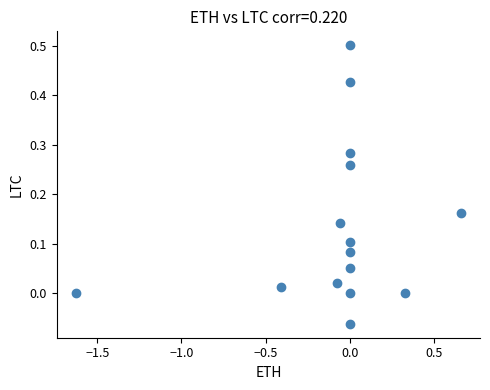

What is the range of X values (max minus min)?

2.3